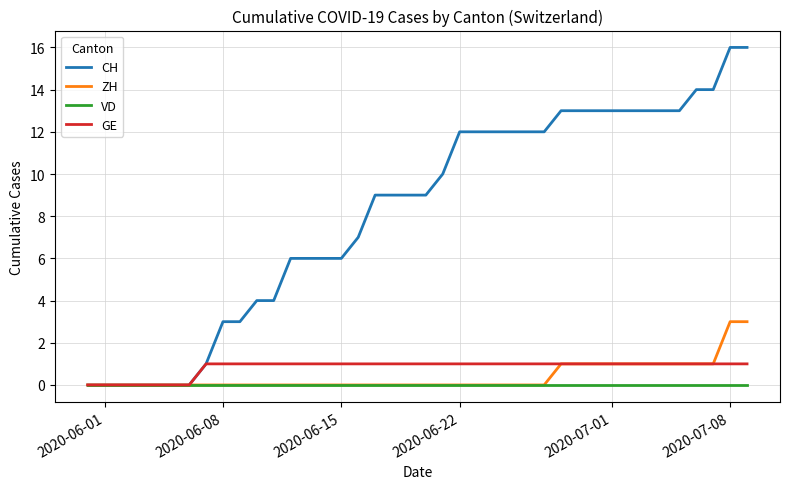

Which series has the widest spread of values?

CH